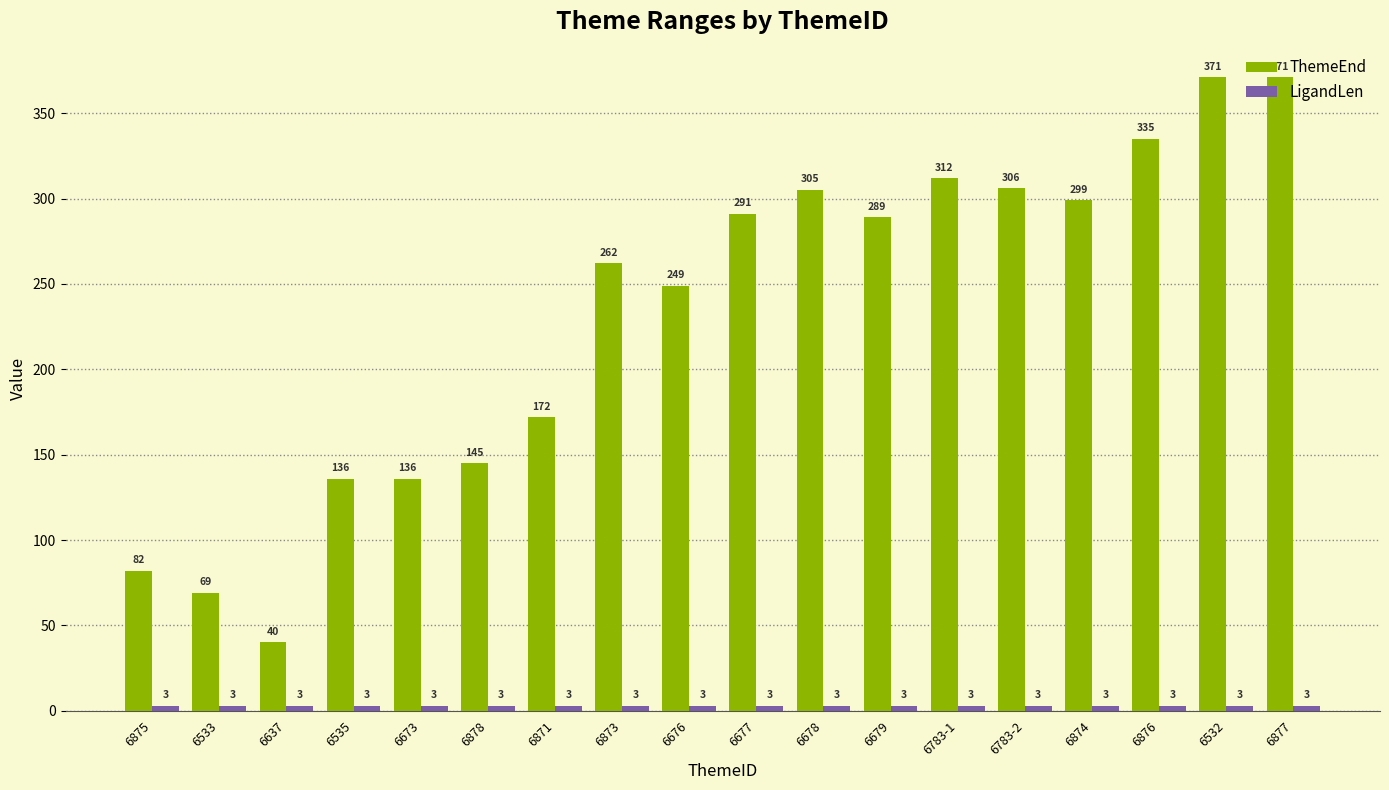

What is the value of the ThemeEnd bar at the 10th from the left?

291